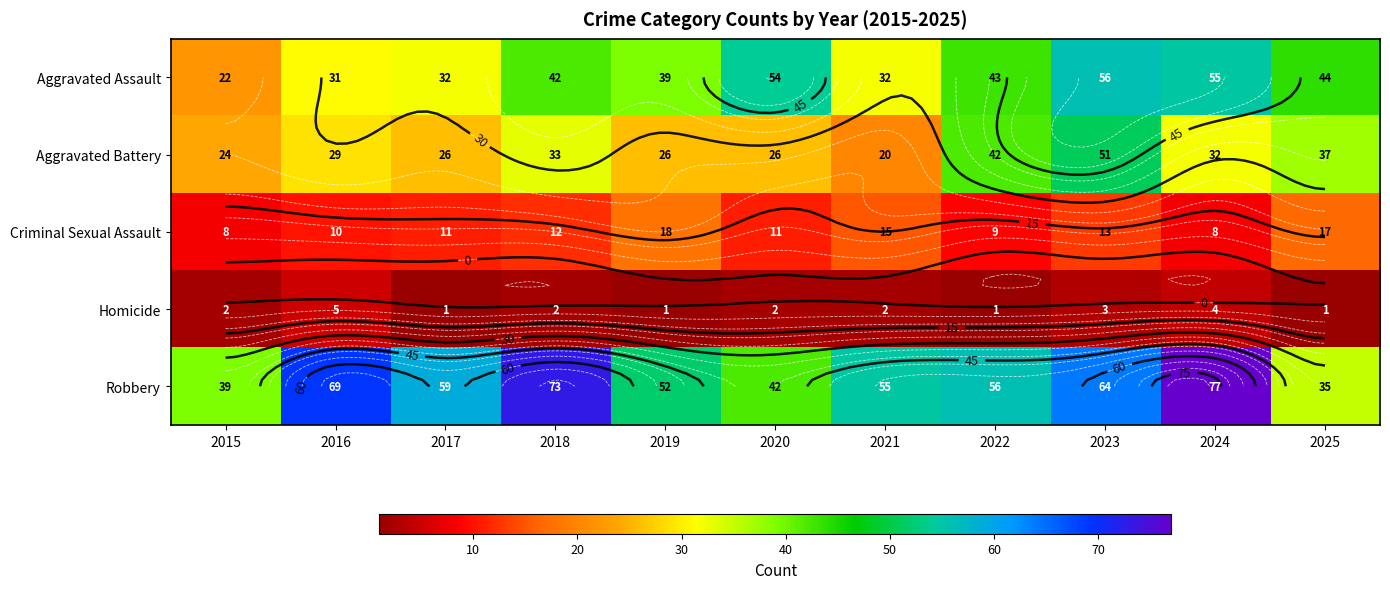

The value of Criminal Sexual Assault at 2023 is 4. True or false?

False